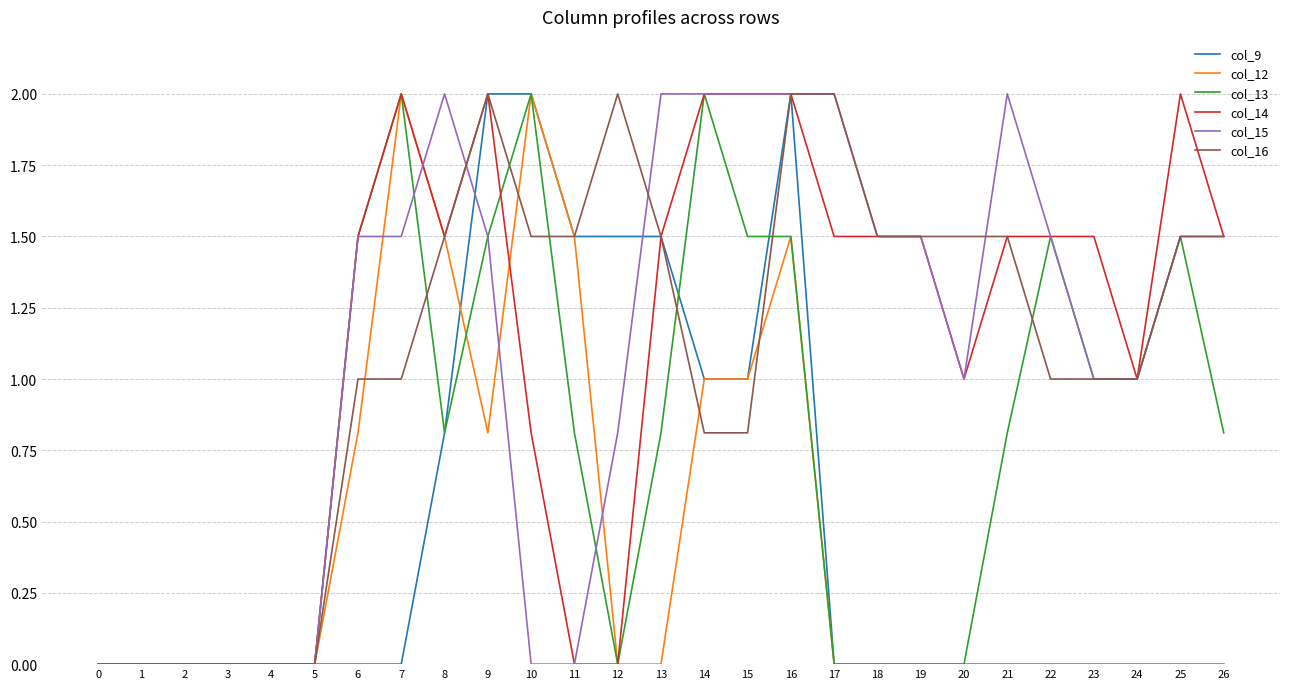

Reading left to right, list all the values displayed in this chart.

col_9: 0.0	0.0	0.0	0.0	0.0	0.0	0.0	0.0	0.8	2.0	2.0	1.5	1.5	1.5	1.0	1.0	2.0	0.0	0.0	0.0	0.0	0.0	0.0	0.0	0.0	0.0	0.0
col_12: 0.0	0.0	0.0	0.0	0.0	0.0	0.8	2.0	1.5	0.8	2.0	1.5	0.0	0.0	1.0	1.0	1.5	0.0	0.0	0.0	0.0	0.0	0.0	0.0	0.0	0.0	0.0
col_13: 0.0	0.0	0.0	0.0	0.0	0.0	1.5	2.0	0.8	1.5	2.0	0.8	0.0	0.8	2.0	1.5	1.5	0.0	0.0	0.0	0.0	0.8	1.5	1.0	1.0	1.5	0.8
col_14: 0.0	0.0	0.0	0.0	0.0	0.0	1.5	2.0	1.5	2.0	0.8	0.0	0.0	1.5	2.0	2.0	2.0	1.5	1.5	1.5	1.0	1.5	1.5	1.5	1.0	2.0	1.5
col_15: 0.0	0.0	0.0	0.0	0.0	0.0	1.5	1.5	2.0	1.5	0.0	0.0	0.8	2.0	2.0	2.0	2.0	2.0	1.5	1.5	1.0	2.0	1.5	1.0	1.0	1.5	1.5
col_16: 0.0	0.0	0.0	0.0	0.0	0.0	1.0	1.0	1.5	2.0	1.5	1.5	2.0	1.5	0.8	0.8	2.0	2.0	1.5	1.5	1.5	1.5	1.0	1.0	1.0	1.5	1.5